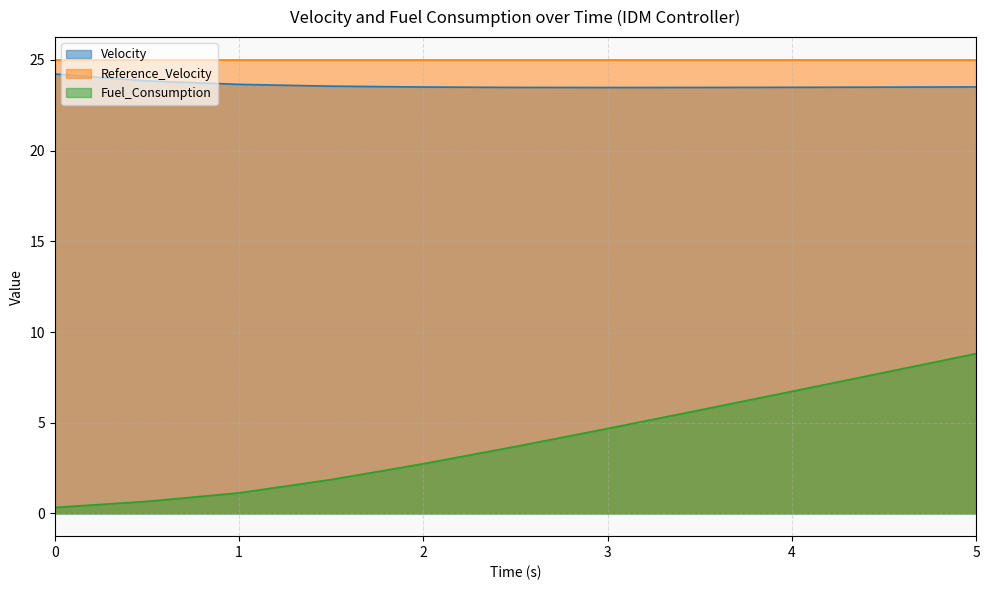

What is the smallest value displayed?

0.3